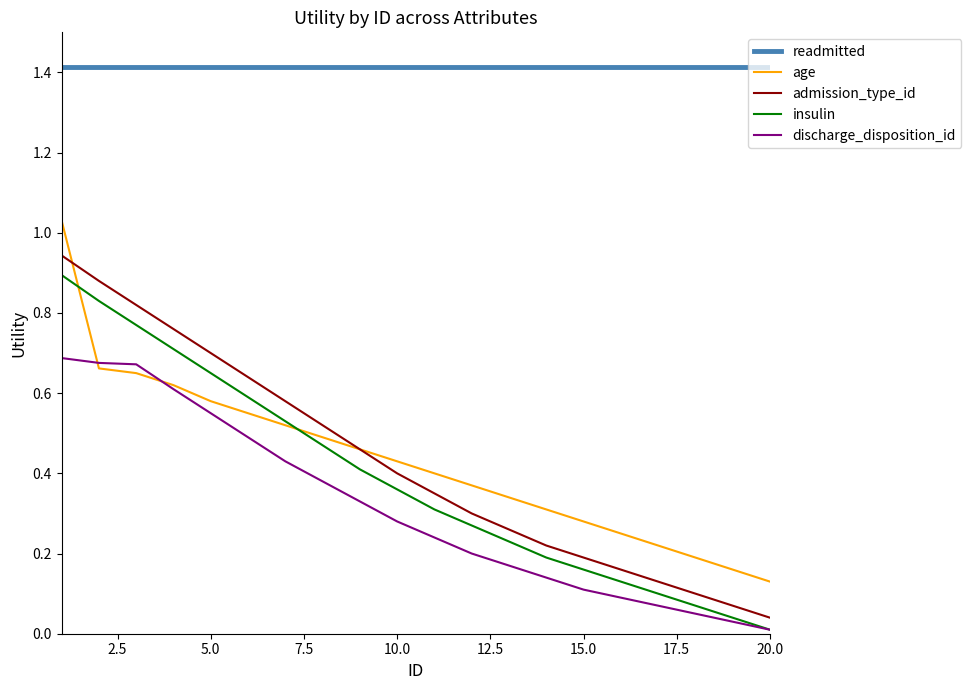

At how many categories does at least one series exceed 0?

20